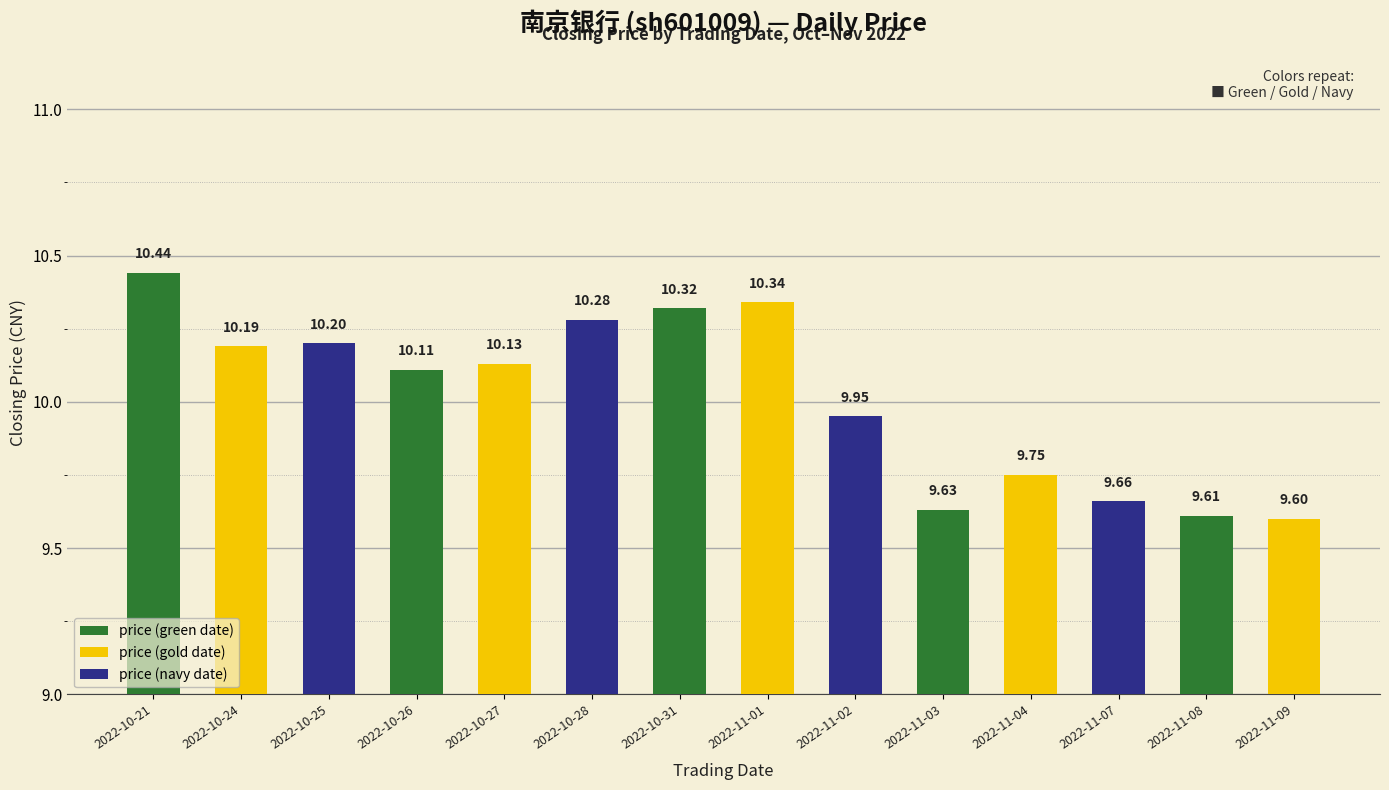

The value at 2022-10-24 is 10.2. True or false?

True